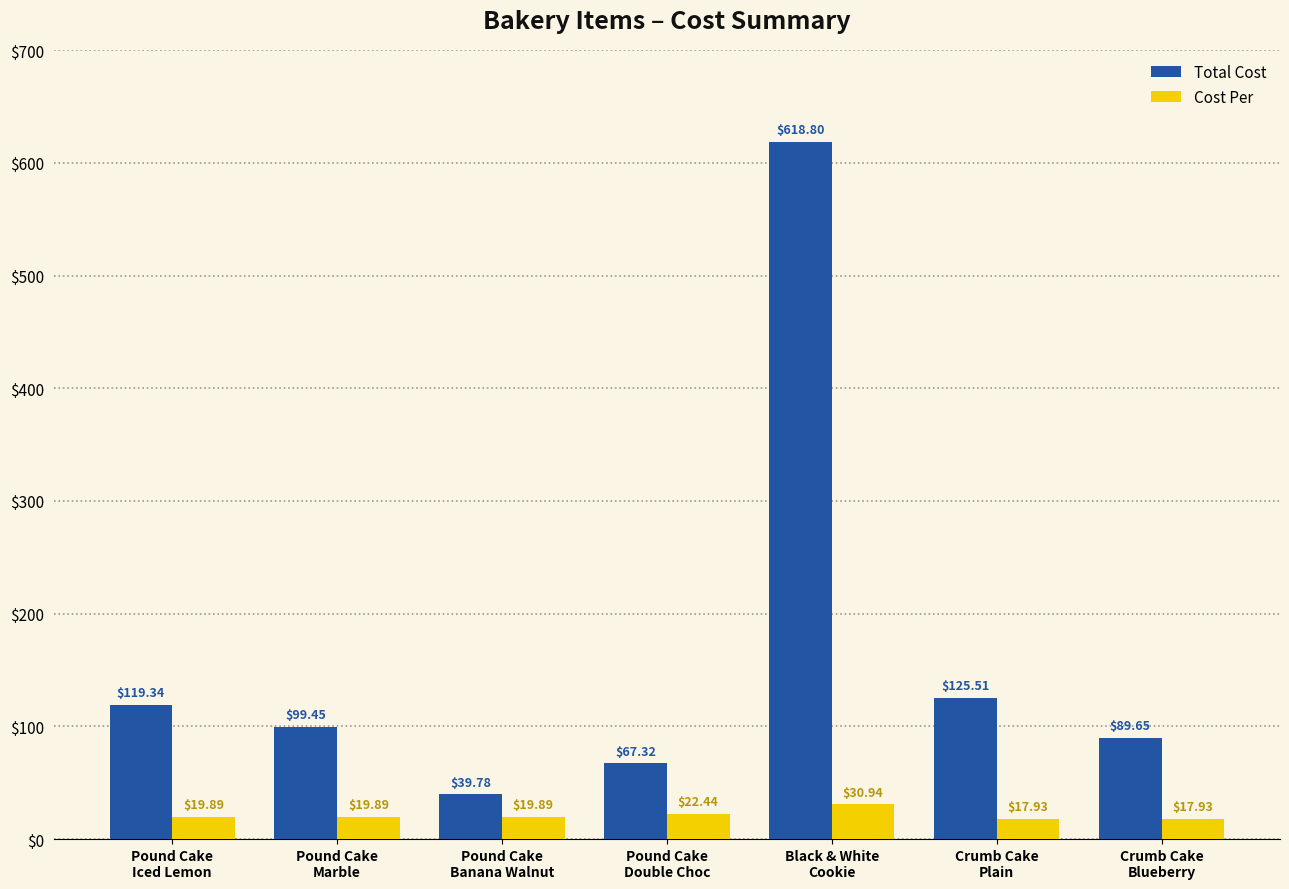

Reading right to left, list all the values displayed in this chart.

Total Cost: 89.7	125.5	618.8	67.3	39.8	99.5	119.3
Cost Per: 17.9	17.9	30.9	22.4	19.9	19.9	19.9